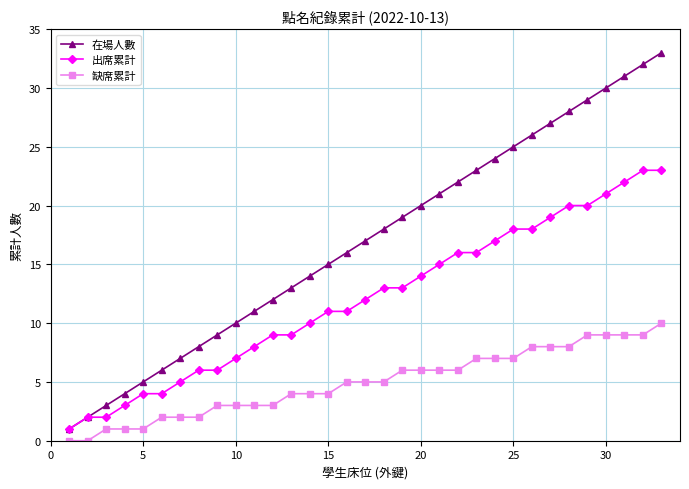

How many series are shown in this chart?

3